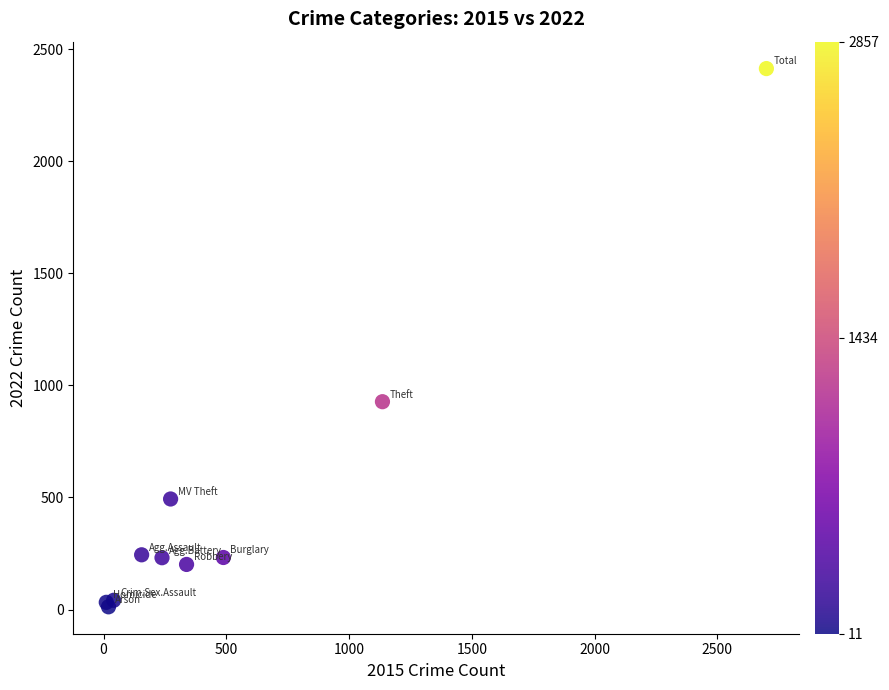

What Y value in the scatter plot is closest to 1212?

927